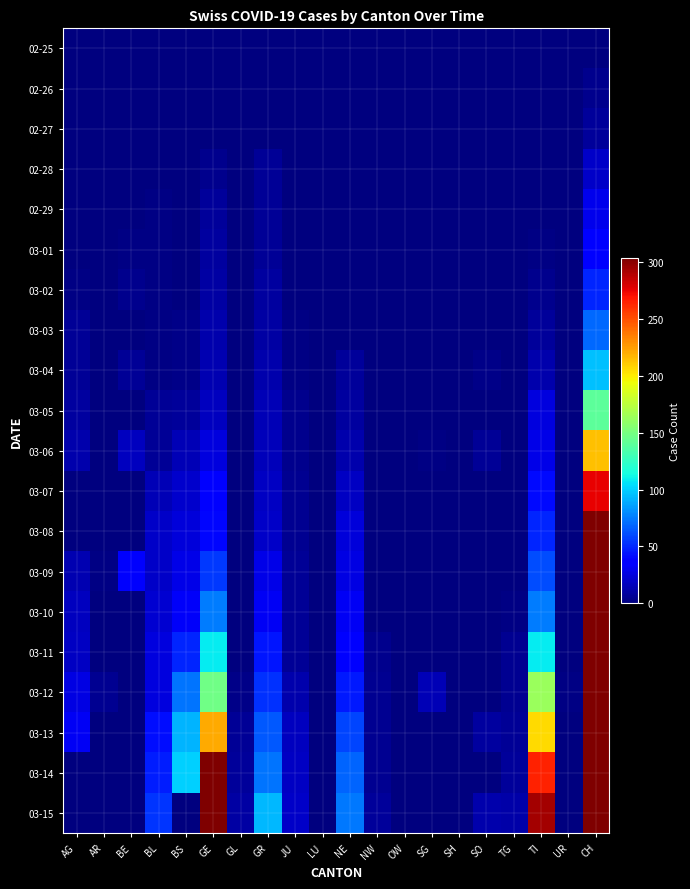

Between NE and SO, which is larger?

NE